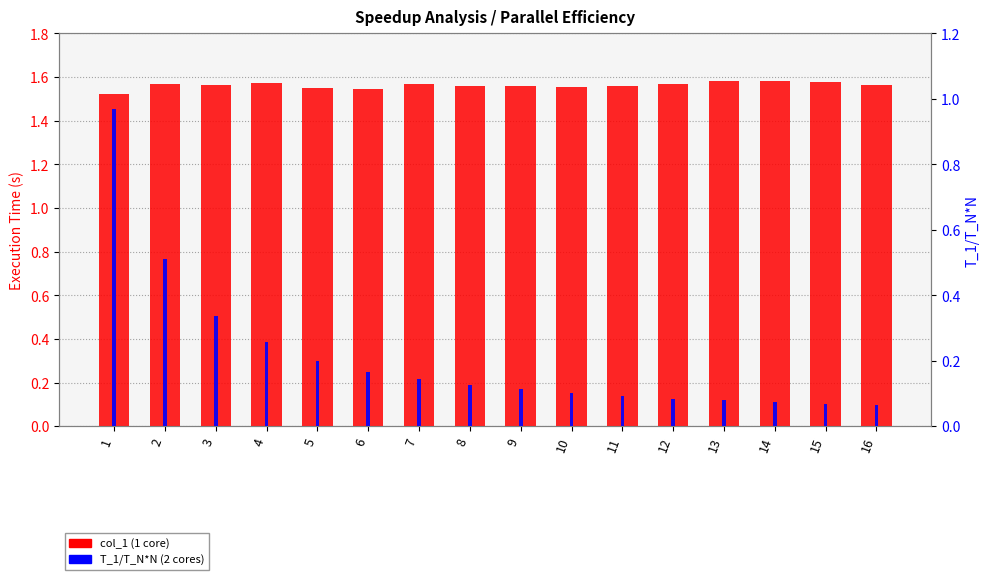

The value of T_1/T_N*N (2 cores) at 10 is 0.1. True or false?

True